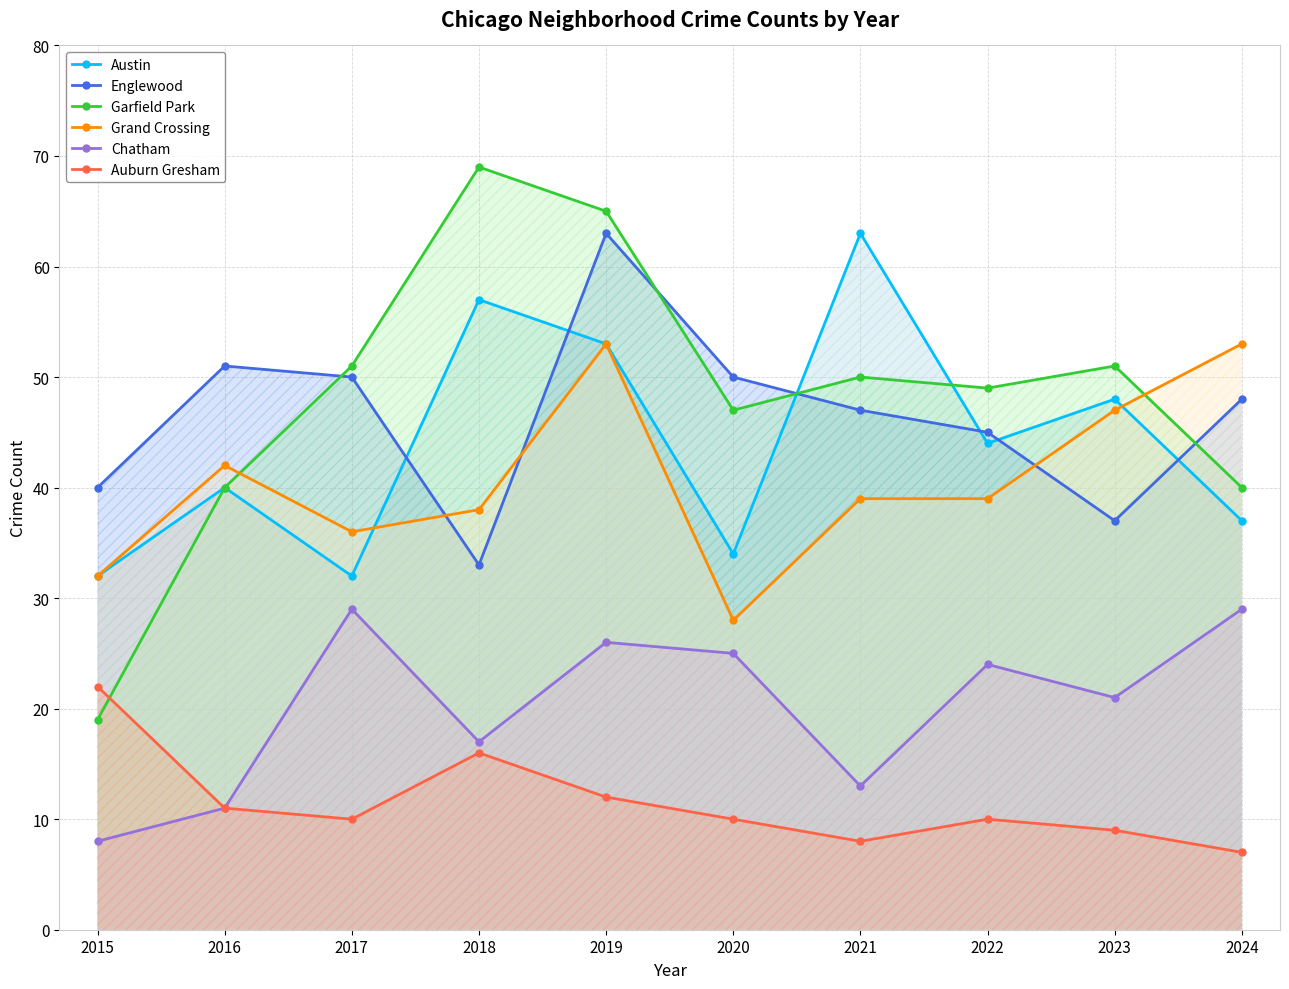

How many categories are shown in the chart?

10